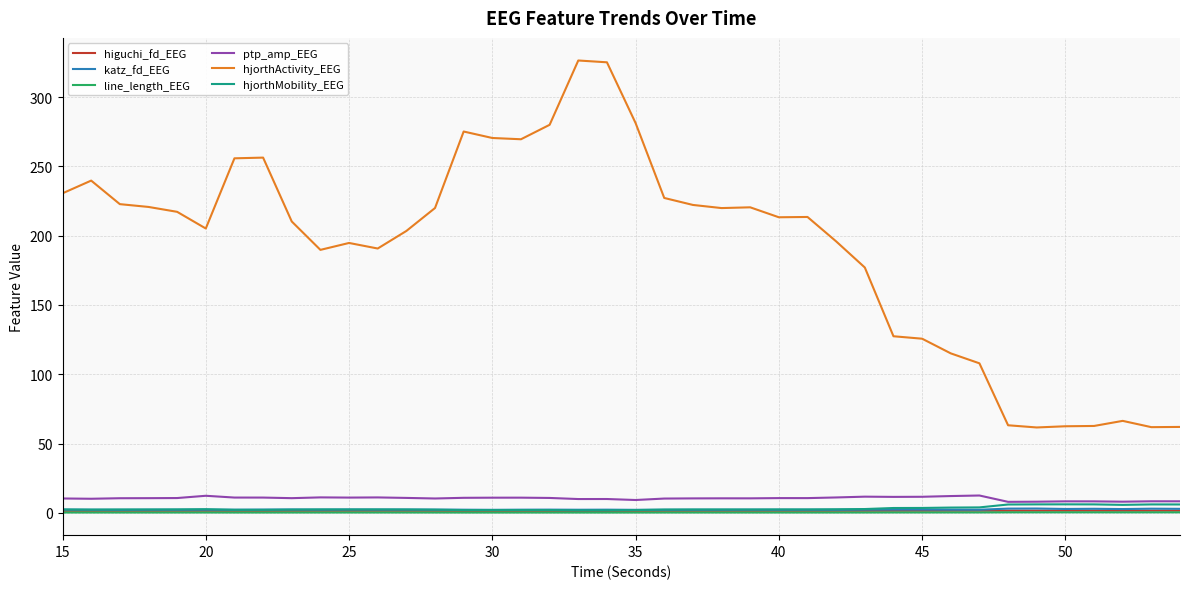

Does the chart have visible grid lines?

Yes